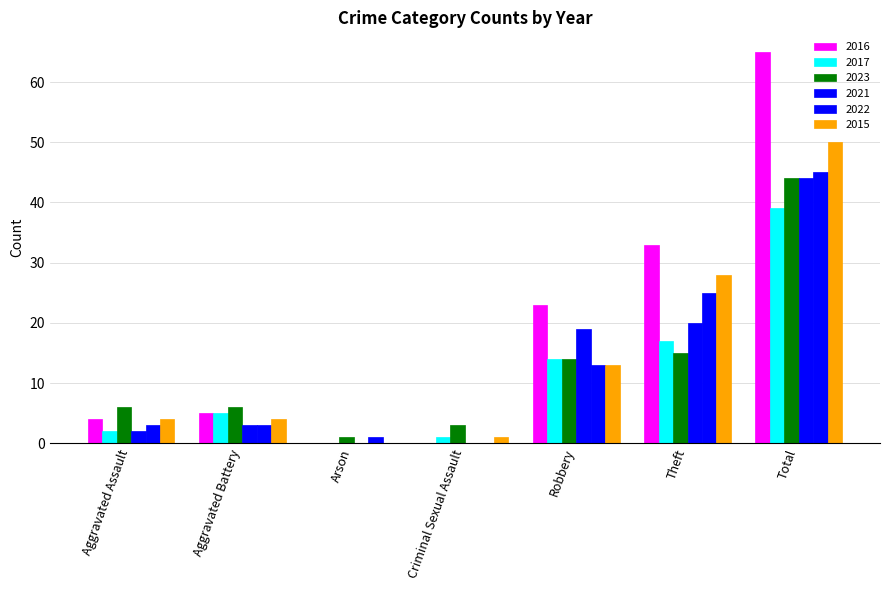

How many groups of bars are there?

7